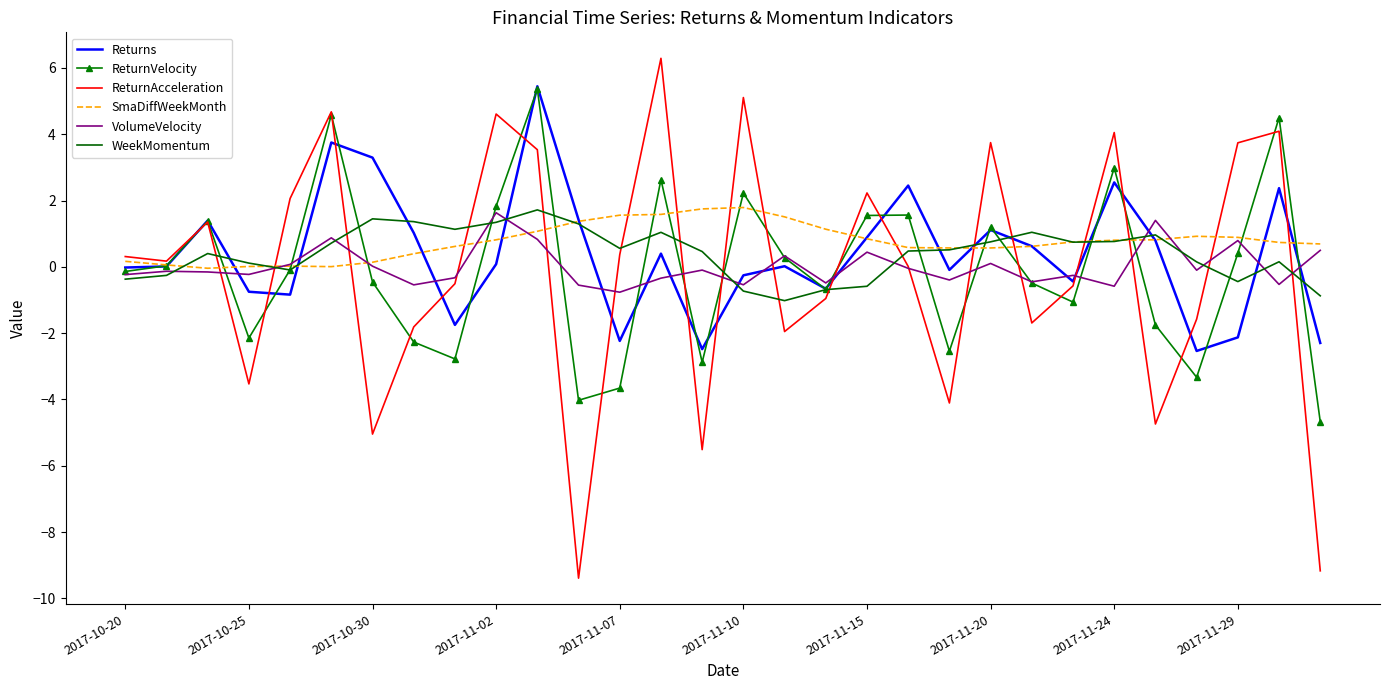

What is the minimum value for ReturnVelocity?

-4.7